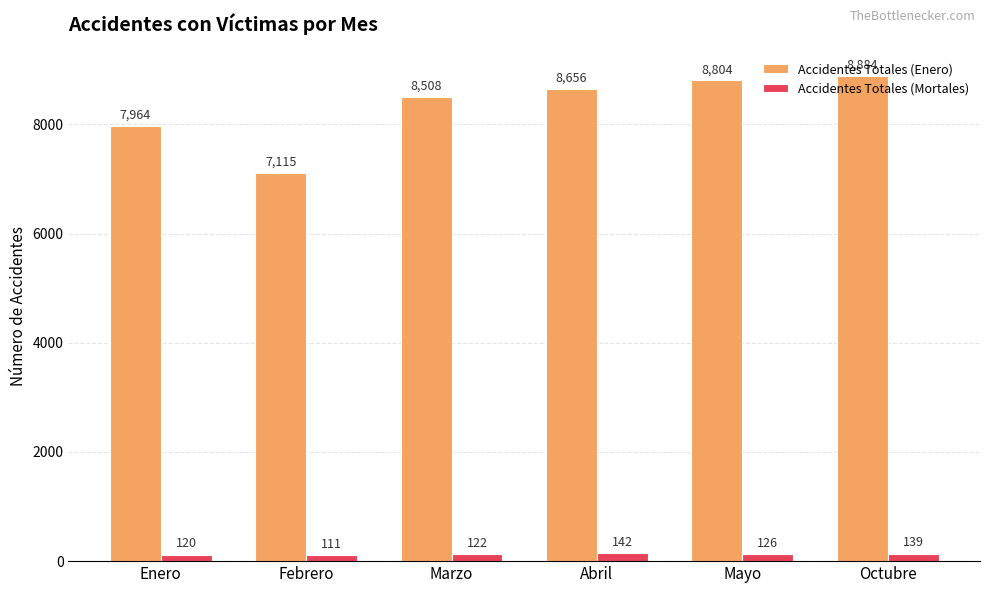

What are all the series names shown in the legend?

Accidentes Totales (Enero), Accidentes Totales (Mortales)